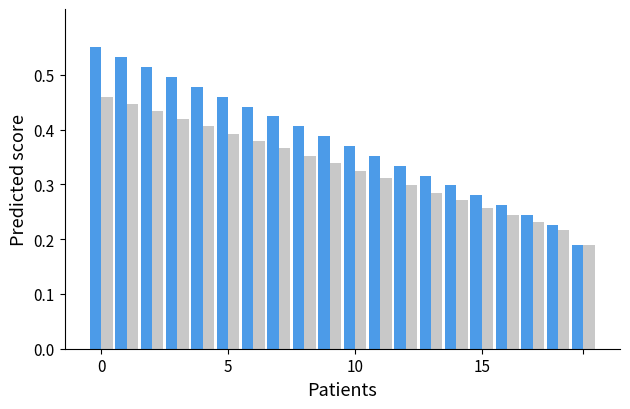

Is it true that Female equals 0.4 at 16?

False